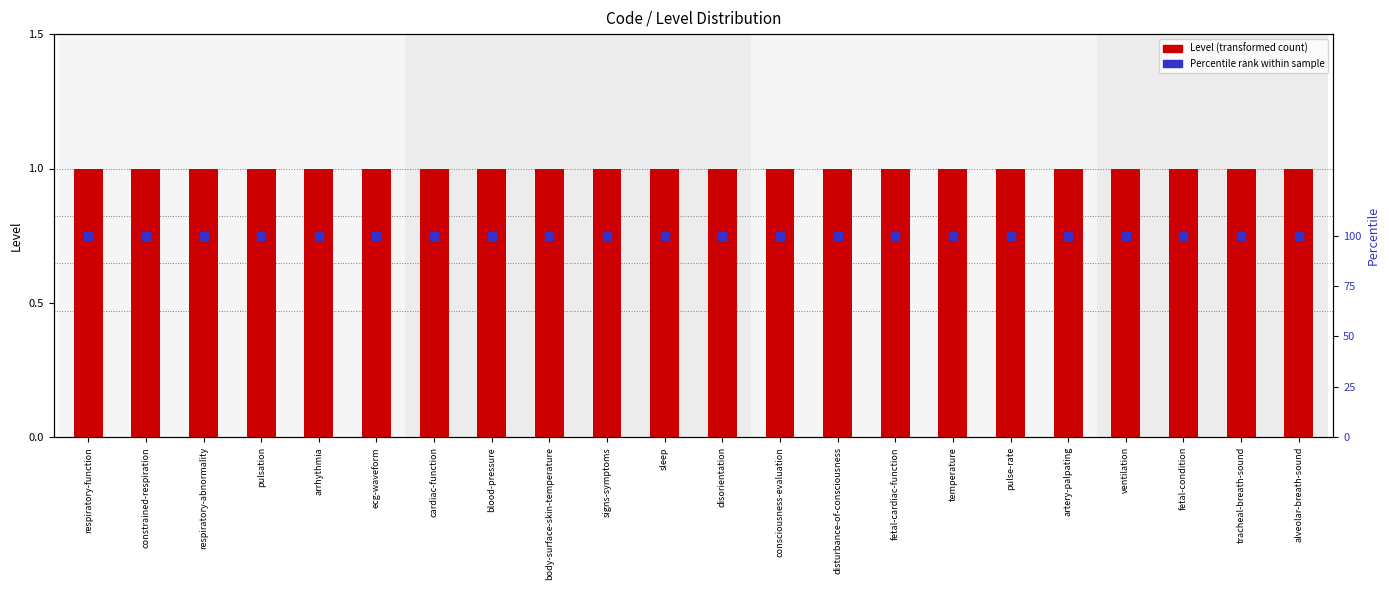

Which series contains the lowest Y value?

Level